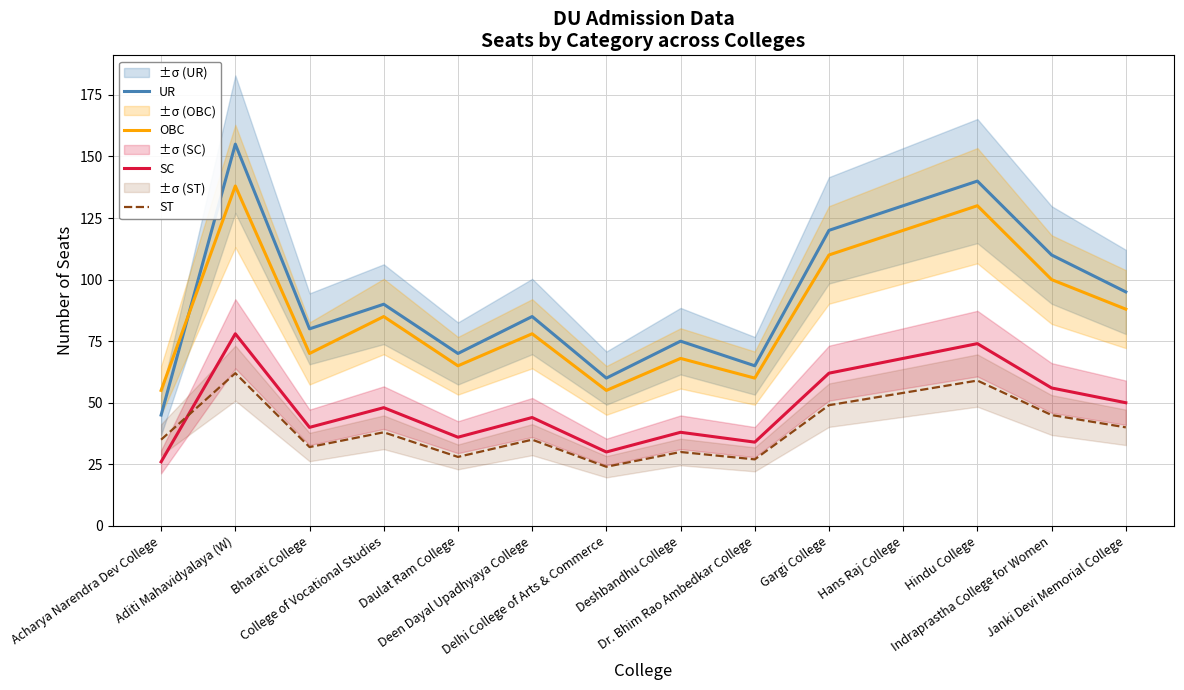

Reading left to right, list all the values displayed in this chart.

UR: Acharya Narendra Dev College=45	Aditi Mahavidyalaya (W)=155	Bharati College=80	College of Vocational Studies=90	Daulat Ram College=70	Deen Dayal Upadhyaya College=85	Delhi College of Arts & Commerce=60	Deshbandhu College=75	Dr. Bhim Rao Ambedkar College=65	Gargi College=120	Hans Raj College=130	Hindu College=140	Indraprastha College for Women=110	Janki Devi Memorial College=95
OBC: Acharya Narendra Dev College=55	Aditi Mahavidyalaya (W)=138	Bharati College=70	College of Vocational Studies=85	Daulat Ram College=65	Deen Dayal Upadhyaya College=78	Delhi College of Arts & Commerce=55	Deshbandhu College=68	Dr. Bhim Rao Ambedkar College=60	Gargi College=110	Hans Raj College=120	Hindu College=130	Indraprastha College for Women=100	Janki Devi Memorial College=88
SC: Acharya Narendra Dev College=26	Aditi Mahavidyalaya (W)=78	Bharati College=40	College of Vocational Studies=48	Daulat Ram College=36	Deen Dayal Upadhyaya College=44	Delhi College of Arts & Commerce=30	Deshbandhu College=38	Dr. Bhim Rao Ambedkar College=34	Gargi College=62	Hans Raj College=68	Hindu College=74	Indraprastha College for Women=56	Janki Devi Memorial College=50
ST: Acharya Narendra Dev College=35	Aditi Mahavidyalaya (W)=62	Bharati College=32	College of Vocational Studies=38	Daulat Ram College=28	Deen Dayal Upadhyaya College=35	Delhi College of Arts & Commerce=24	Deshbandhu College=30	Dr. Bhim Rao Ambedkar College=27	Gargi College=49	Hans Raj College=54	Hindu College=59	Indraprastha College for Women=45	Janki Devi Memorial College=40